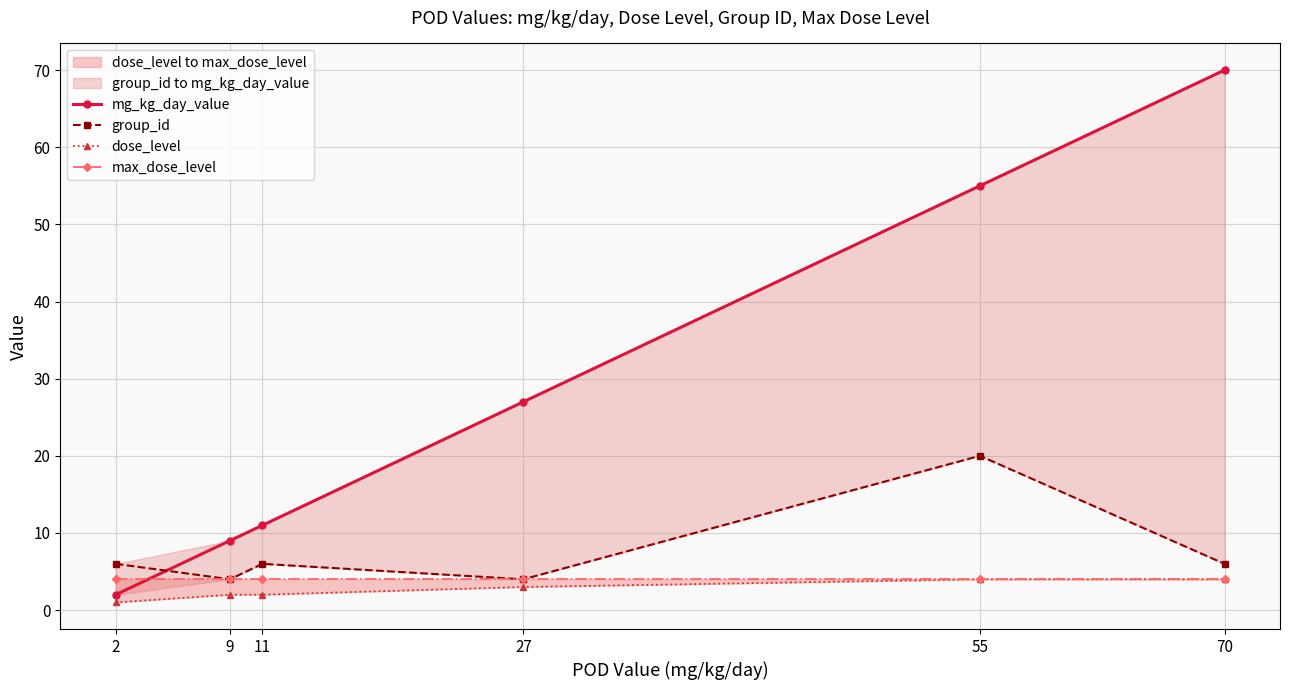

True or false: max_dose_level has more than 2 points higher than both neighbors.

False